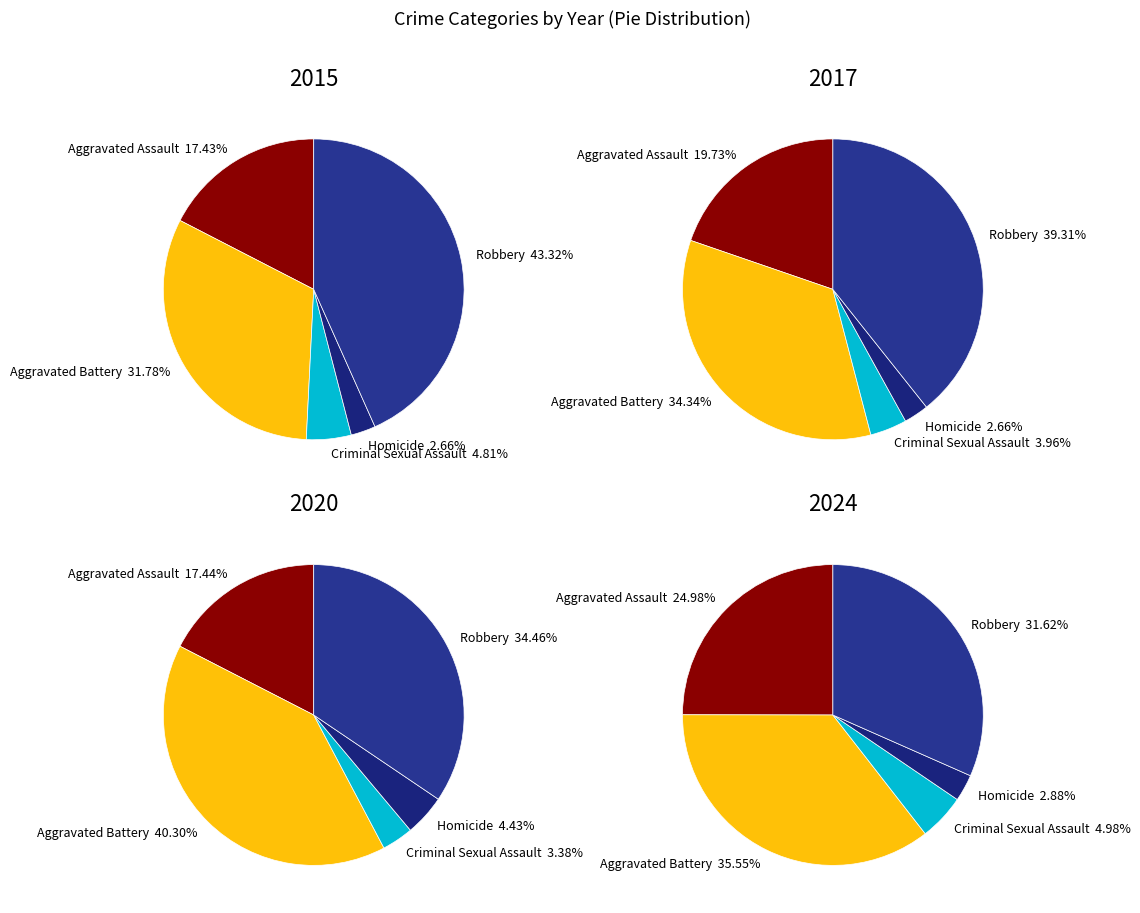

To the nearest percent, what percentage of the pie is Aggravated Battery?

36%